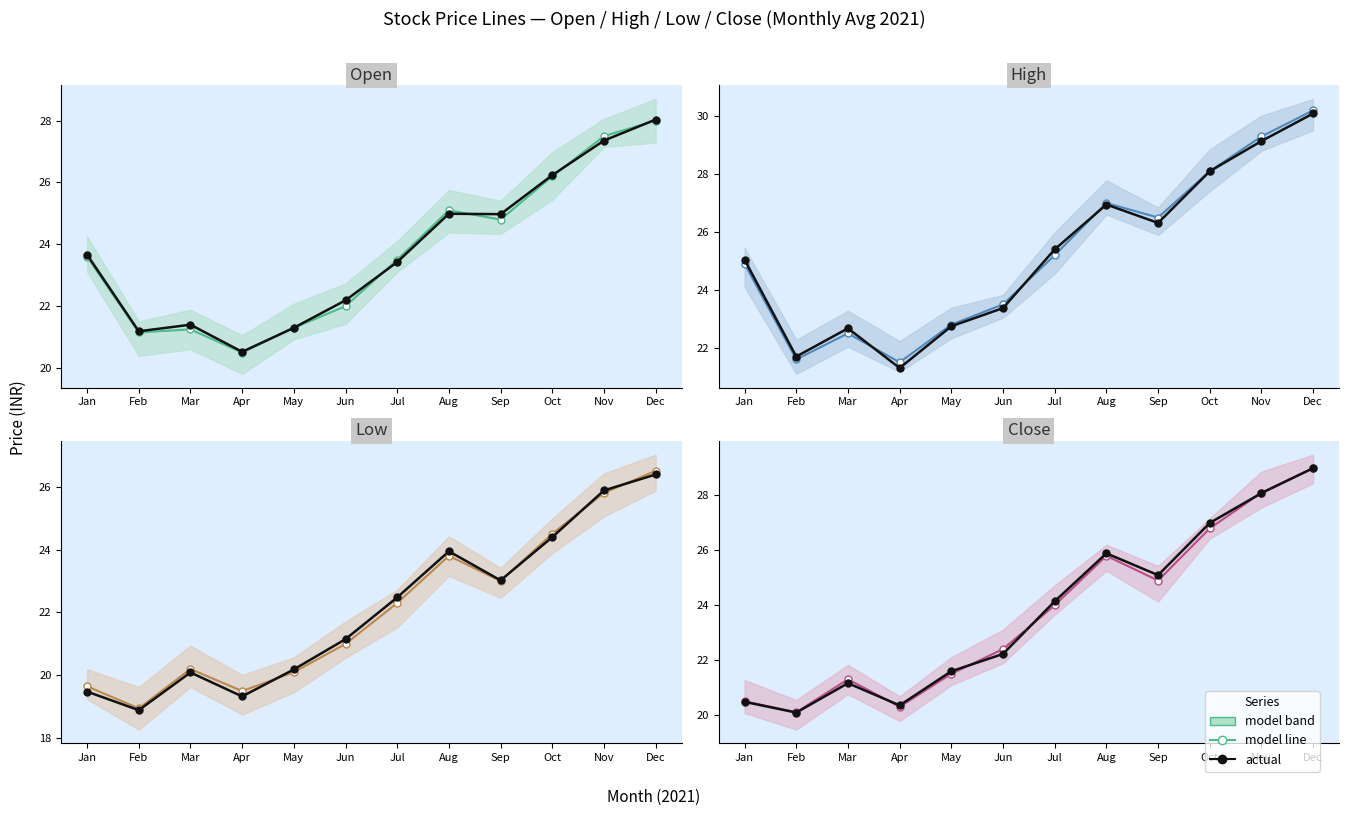

At how many categories does at least one series exceed 27?

3